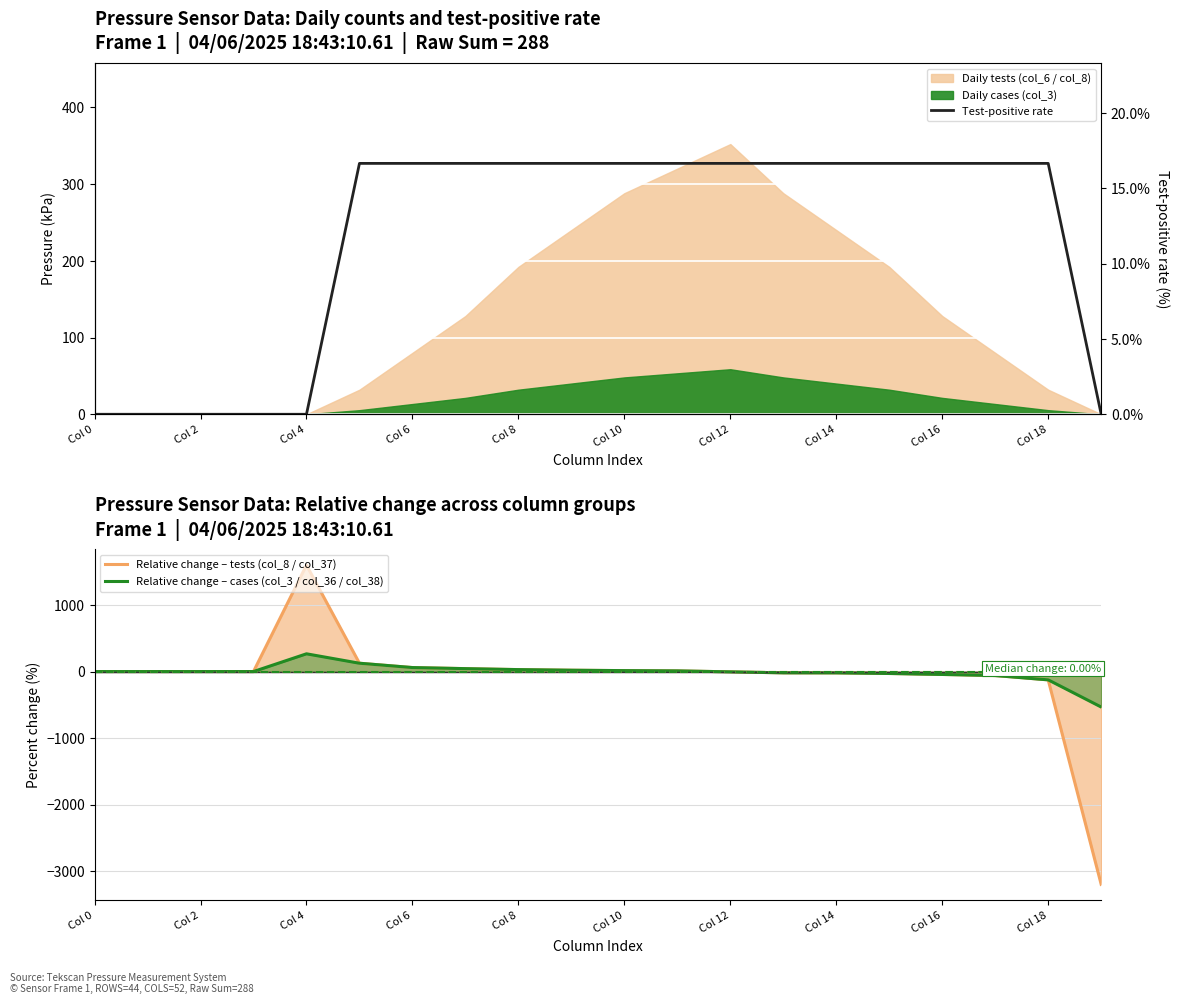

Which category has the highest value in the Relative change – tests (col_8 / col_37) series?

Col 4